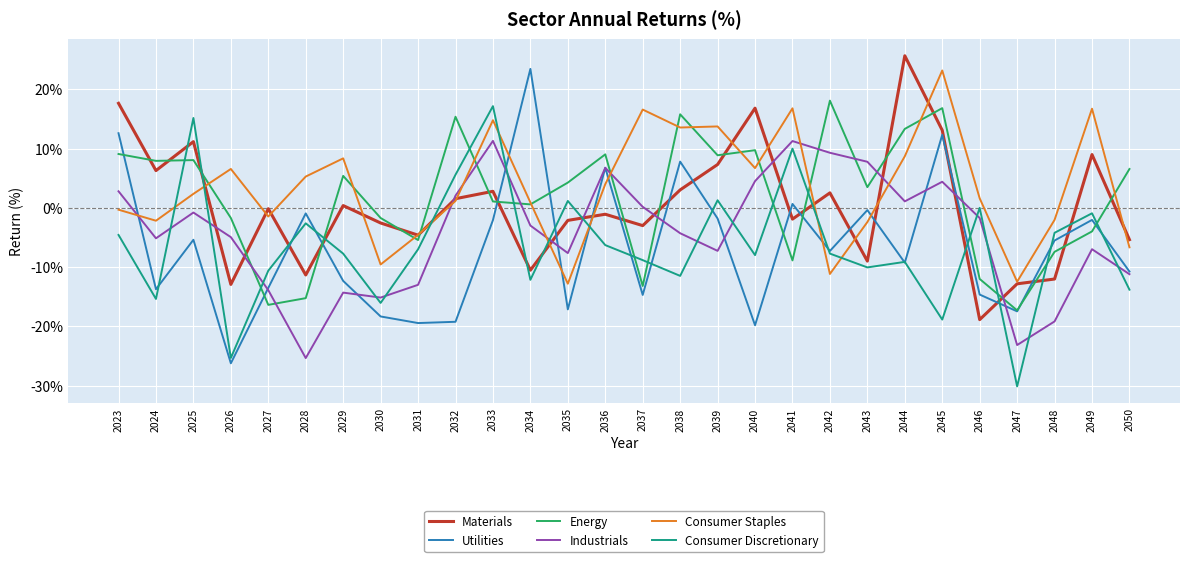

At which category does the chart reach its minimum across all series?

2047